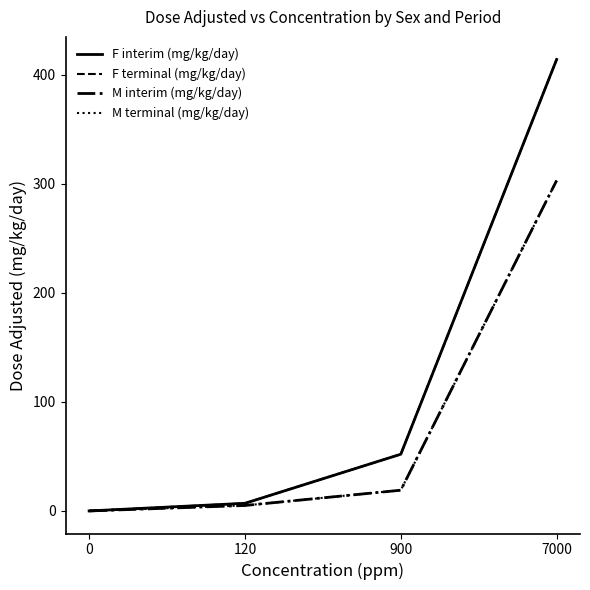

Which series has the largest total across all categories?

F interim (mg/kg/day)